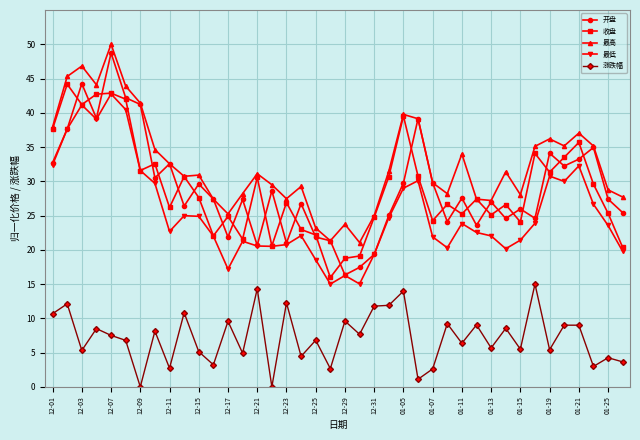

Which series has the widest spread of values?

开盘